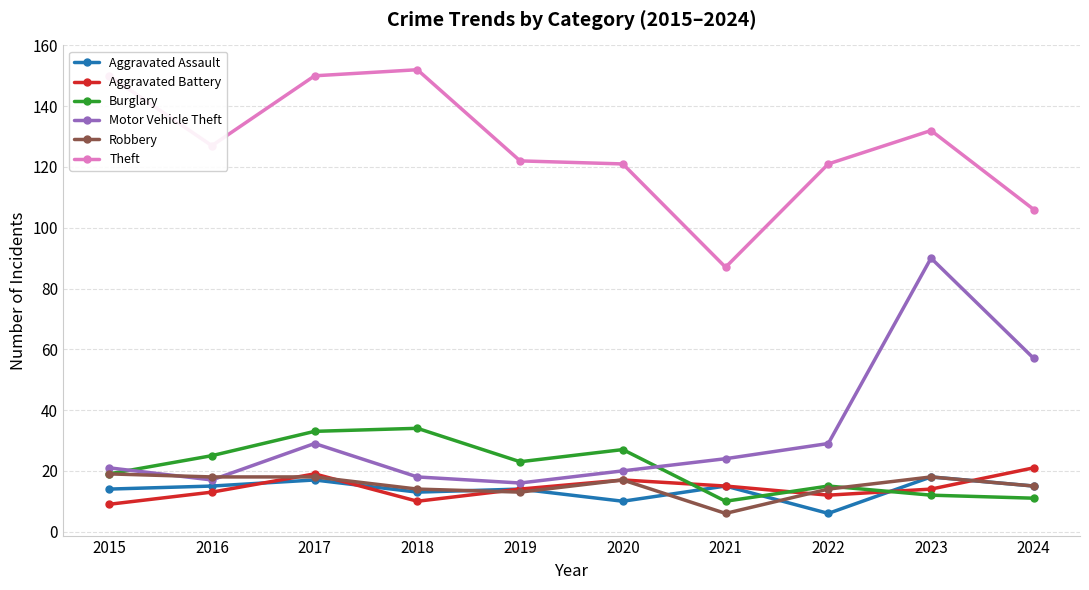

Reading right to left, what are all the values shown in this chart?

Aggravated Assault: 2024=15	2023=18	2022=6	2021=15	2020=10	2019=14	2018=13	2017=17	2016=15	2015=14
Aggravated Battery: 2024=21	2023=14	2022=12	2021=15	2020=17	2019=14	2018=10	2017=19	2016=13	2015=9
Burglary: 2024=11	2023=12	2022=15	2021=10	2020=27	2019=23	2018=34	2017=33	2016=25	2015=19
Motor Vehicle Theft: 2024=57	2023=90	2022=29	2021=24	2020=20	2019=16	2018=18	2017=29	2016=17	2015=21
Robbery: 2024=15	2023=18	2022=14	2021=6	2020=17	2019=13	2018=14	2017=18	2016=18	2015=19
Theft: 2024=106	2023=132	2022=121	2021=87	2020=121	2019=122	2018=152	2017=150	2016=127	2015=150